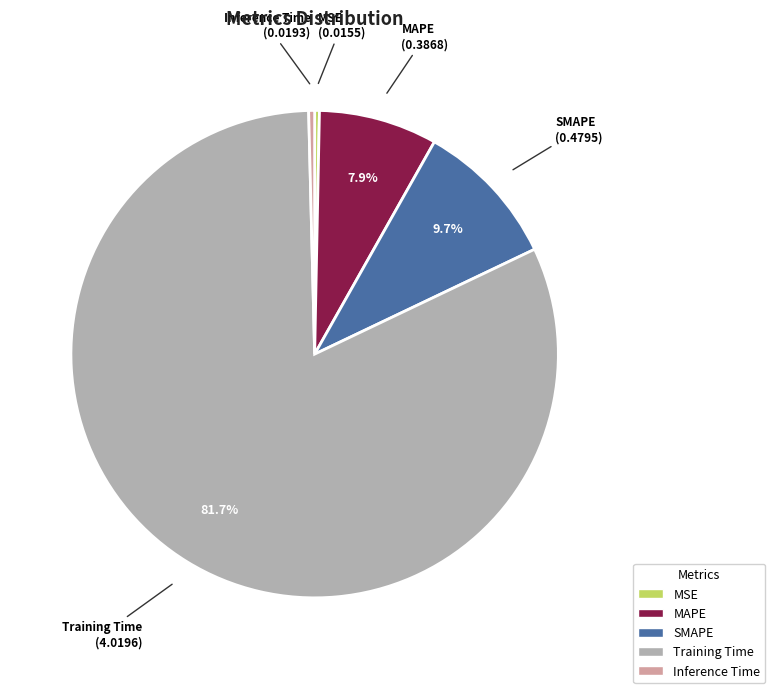

The MAPE slice represents 8% of the pie. True or false?

True